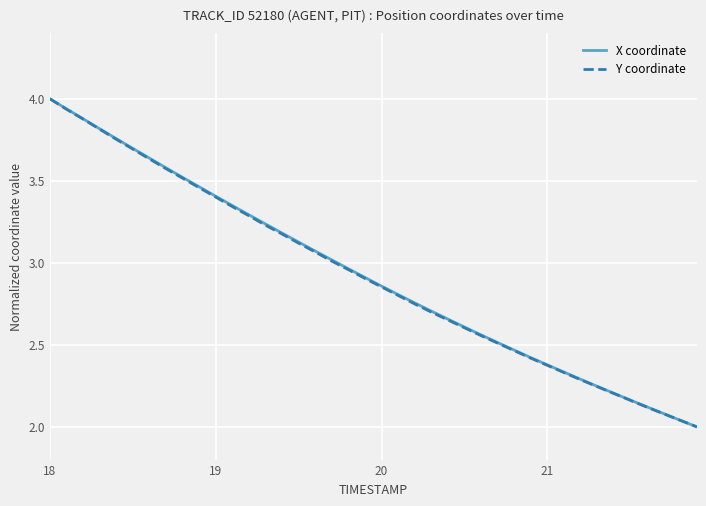

What is the maximum value shown in the chart?

4.0